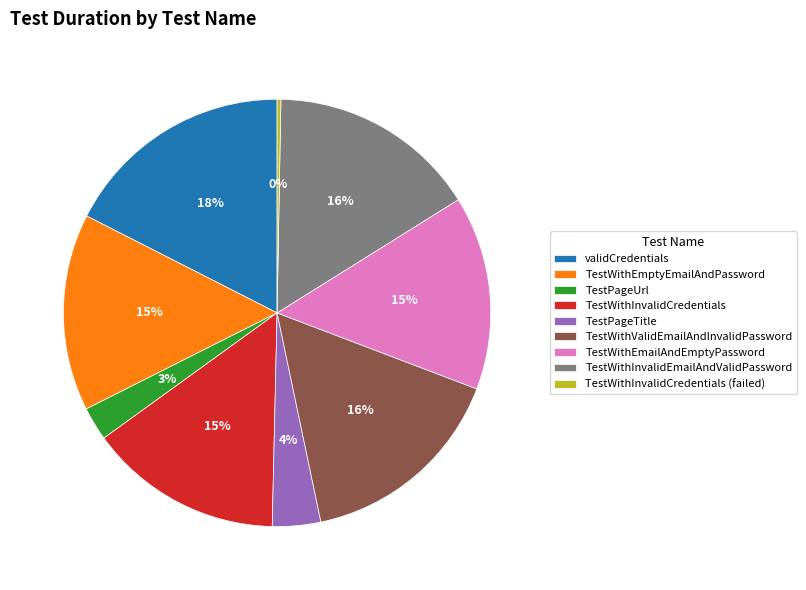

The TestPageUrl slice represents 14% of the pie. True or false?

False